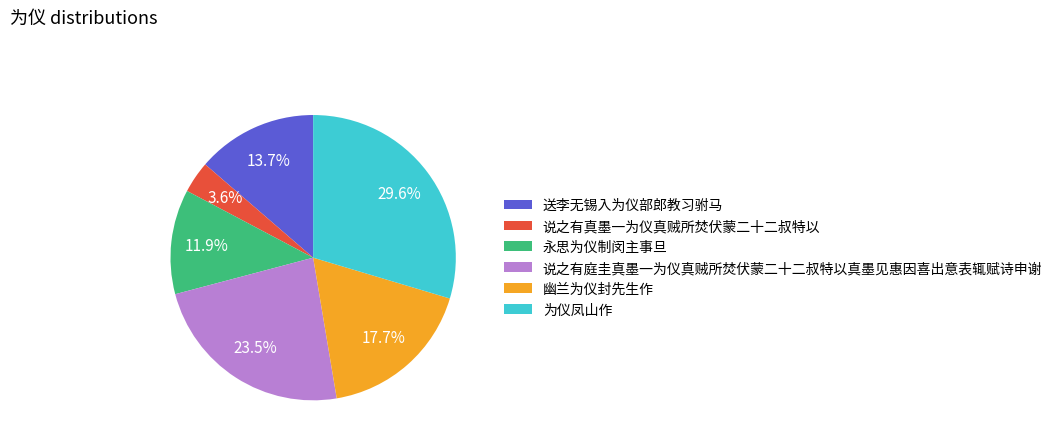

To the nearest percent, what is the difference between the 说之有真墨一为仪真贼所焚伏蒙二十二叔特以 and 永思为仪制闵主事旦 slice percentages?

8%